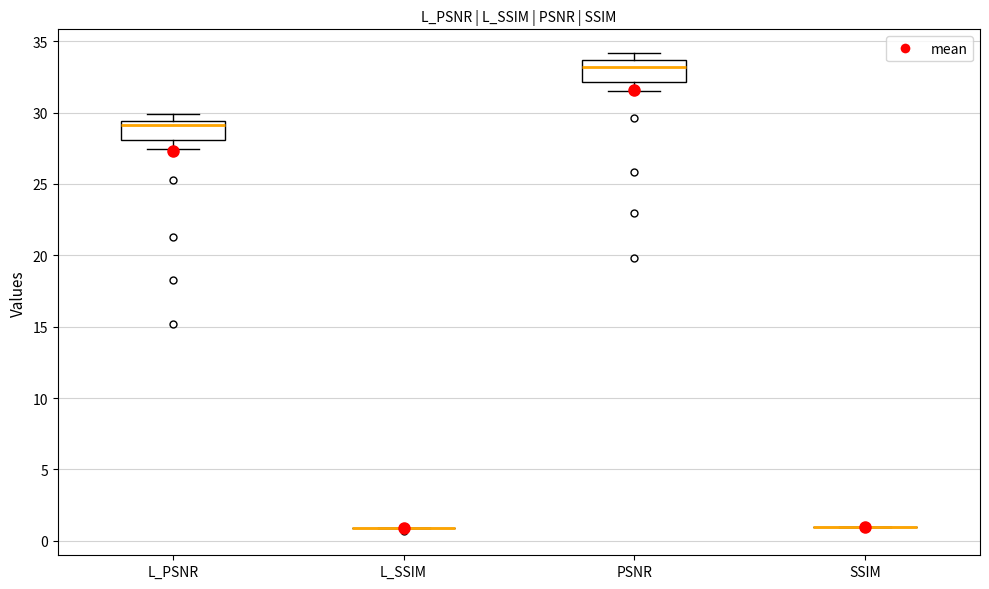

Reading left to right, read every box against the y-axis: the position of its median line, the range the box covers, and the ends of its whiskers. The values are not printed on the chart, so give them approximately, as read against the axis.

L_PSNR: median 29.0, box 28.0 to 29.5, whiskers 27.5 to 30.0
L_SSIM: box collapsed to a line at 1.0, whiskers 1.0 to 1.0
PSNR: median 33.0, box 32.0 to 33.5, whiskers 31.5 to 34.0
SSIM: box collapsed to a line at 1.0, whiskers 1.0 to 1.0